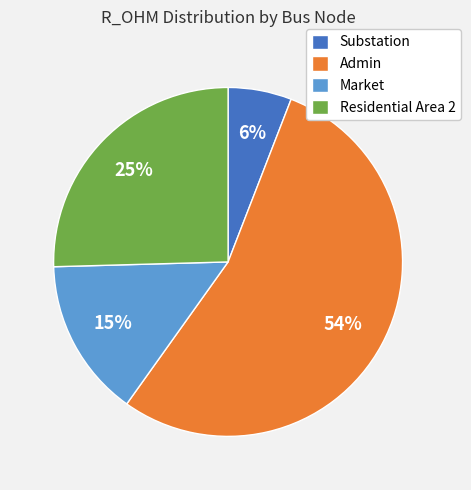

Does Admin represent more than half of the total?

Yes